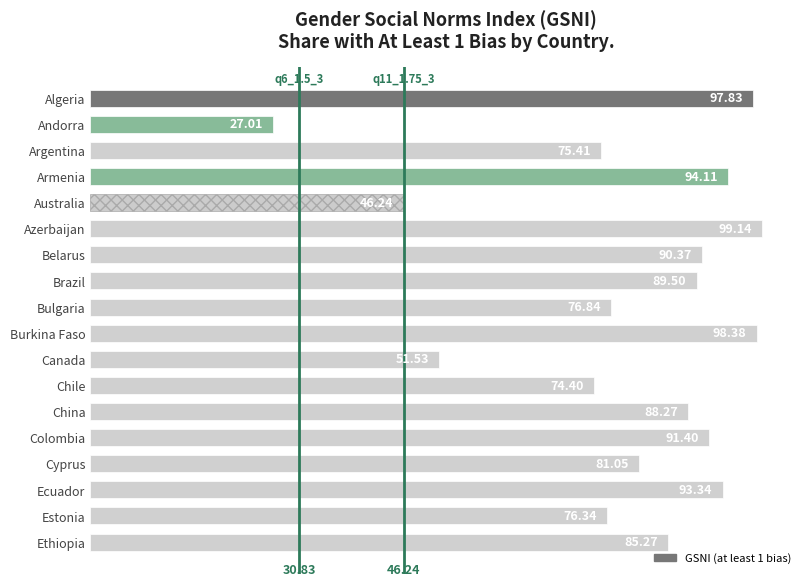

Rank the categories by value from highest to lowest.

Azerbaijan, Burkina Faso, Algeria, Armenia, Ecuador, Colombia, Belarus, Brazil, China, Ethiopia, Cyprus, Bulgaria, Estonia, Argentina, Chile, Canada, Australia, Andorra